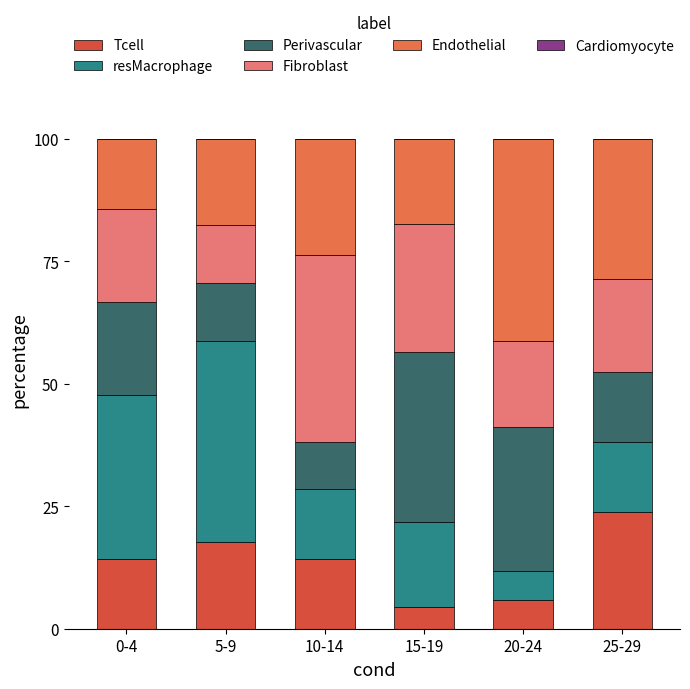

What is the lowest value of the Tcell series?

4.3